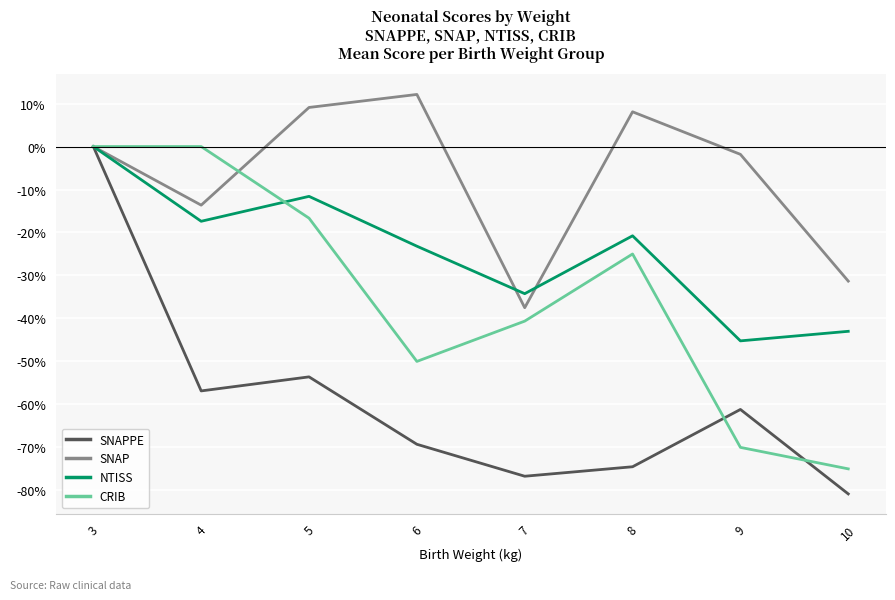

What is the sum of all SNAP values?

-55.0